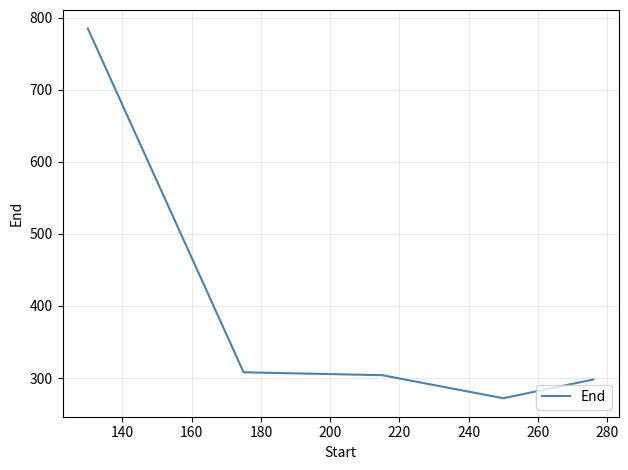

What is the maximum value shown in the chart?

785